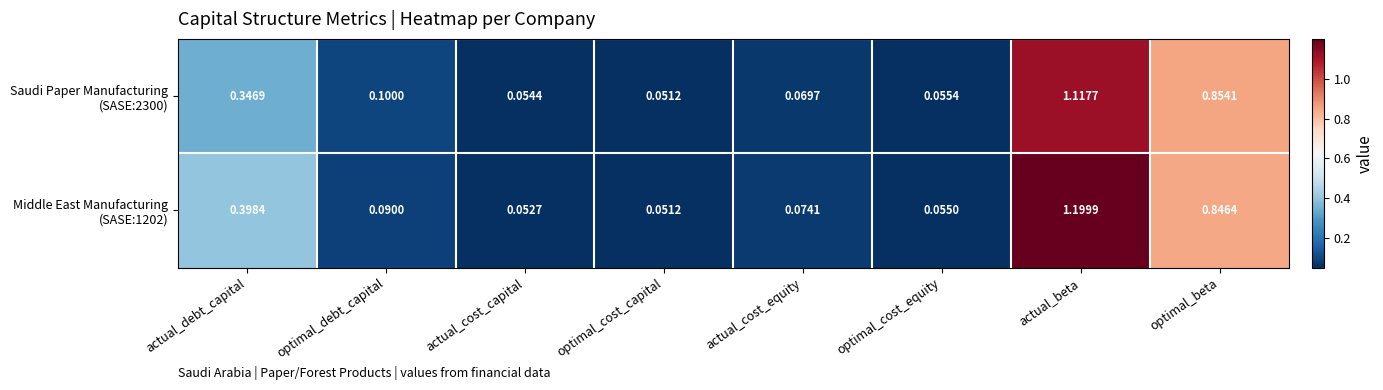

At which category is the sum across all series the highest?

actual_beta